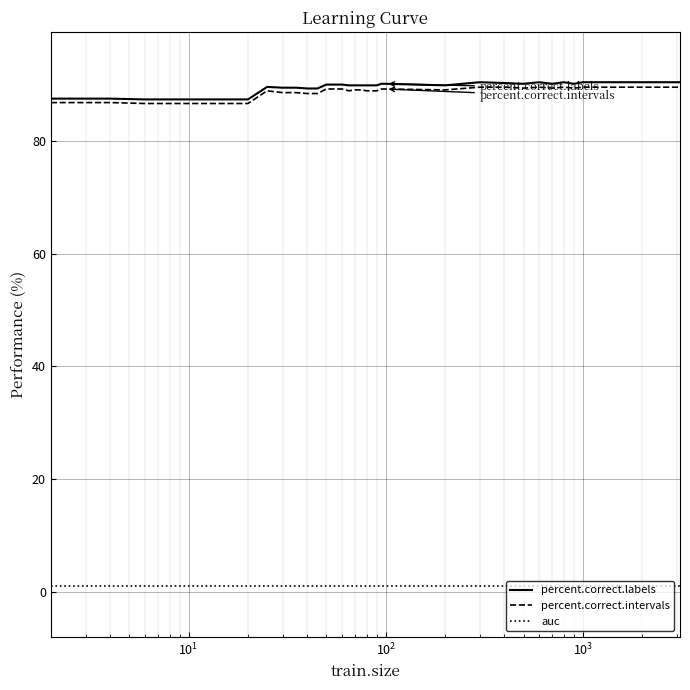

True or false: auc and percent.correct.intervals cross at least once.

False